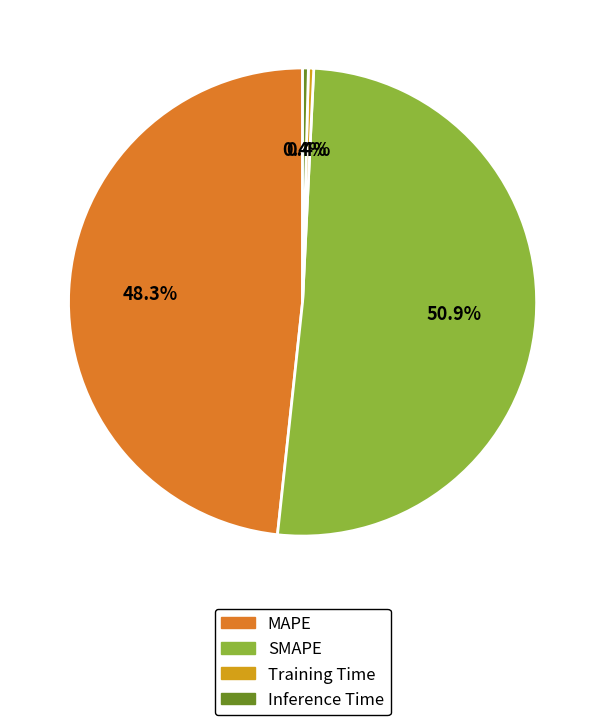

Approximately how many times larger is the value at SMAPE compared to MAPE?

1.1